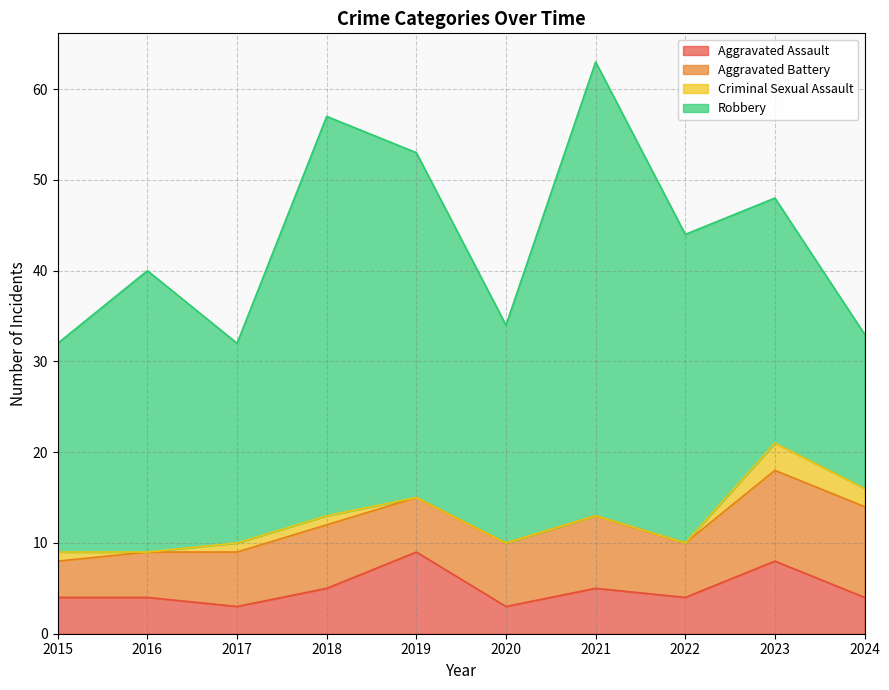

True or false: Aggravated Assault has a value of 4 at 2015.

True